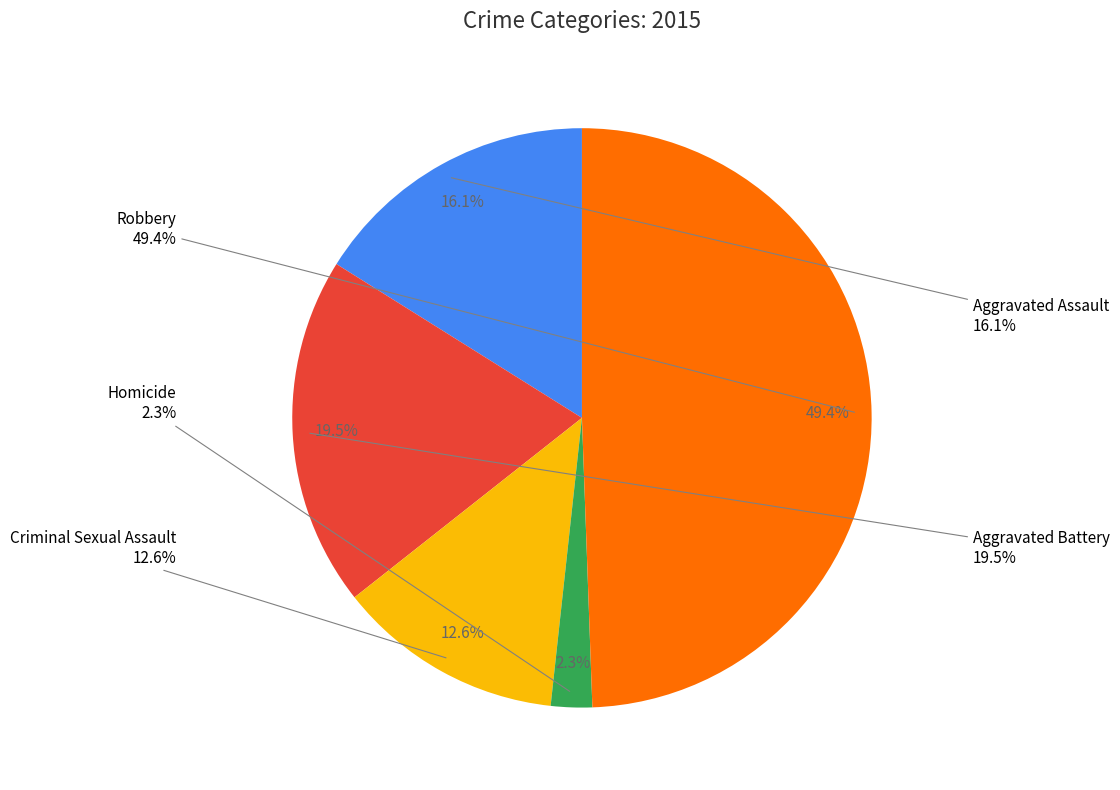

How many segments does this pie chart have?

5